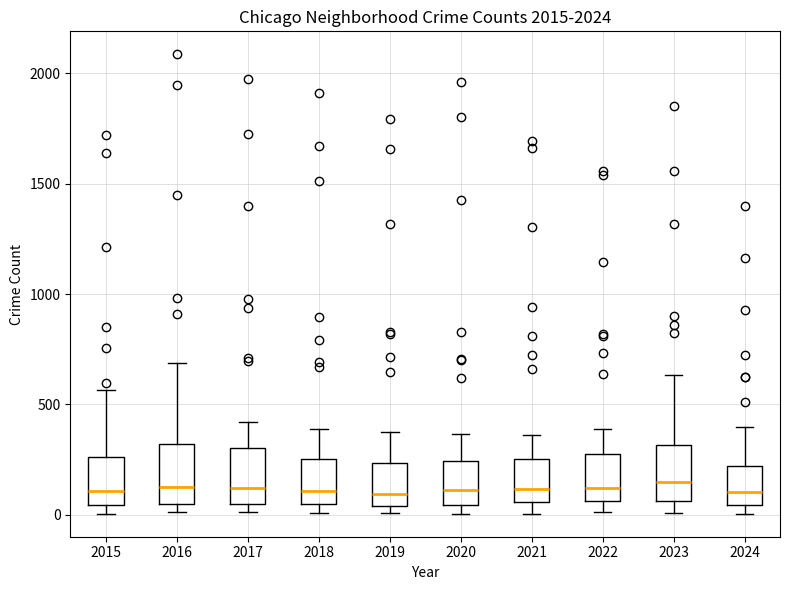

Reading left to right, transcribe this box plot: for each box, give where its median line is, the range the box spans, and where its two whiskers end, as read against the y-axis. The values are not printed on the chart, so give them approximately, as read against the axis.

2015: median 100, box 50 to 250, whiskers 0 to 550
2016: median 150, box 50 to 300, whiskers 0 to 700
2017: median 100, box 50 to 300, whiskers 0 to 400
2018: median 100, box 50 to 250, whiskers 0 to 400
2019: median 100, box 50 to 250, whiskers 0 to 400
2020: median 100, box 50 to 250, whiskers 0 to 350
2021: median 100, box 50 to 250, whiskers 0 to 350
2022: median 100, box 50 to 250, whiskers 0 to 400
2023: median 150, box 50 to 300, whiskers 0 to 650
2024: median 100, box 50 to 200, whiskers 0 to 400